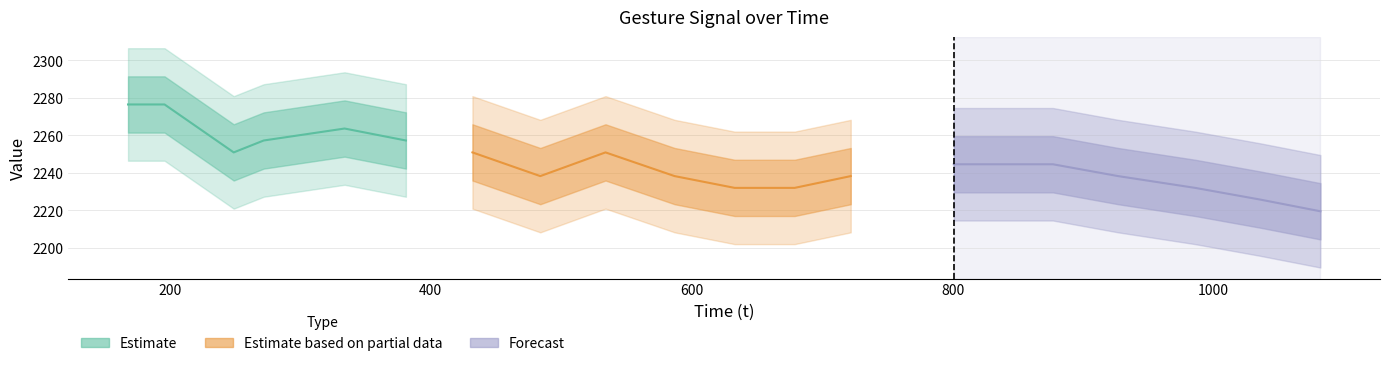

Where does the t_vals series first go above 633?

679